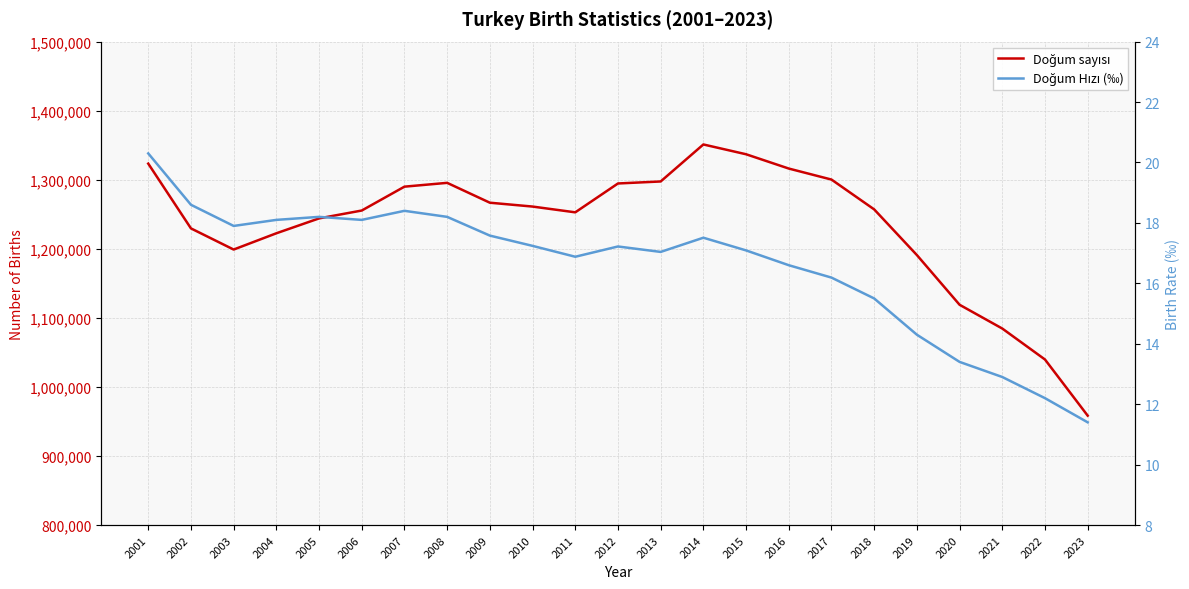

At 2016, list the series in order from largest to smallest.

Doğum sayısı, Doğum Hızı (‰)